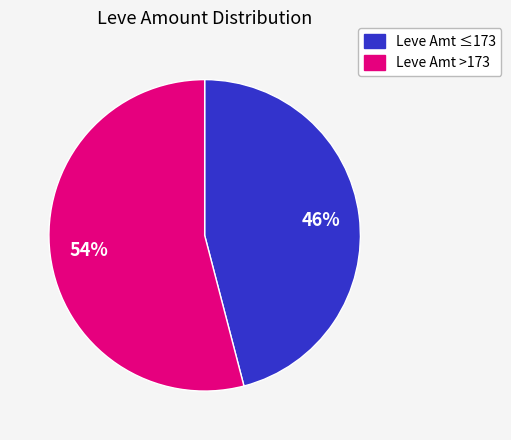

To the nearest percent, what is the average slice percentage?

50%